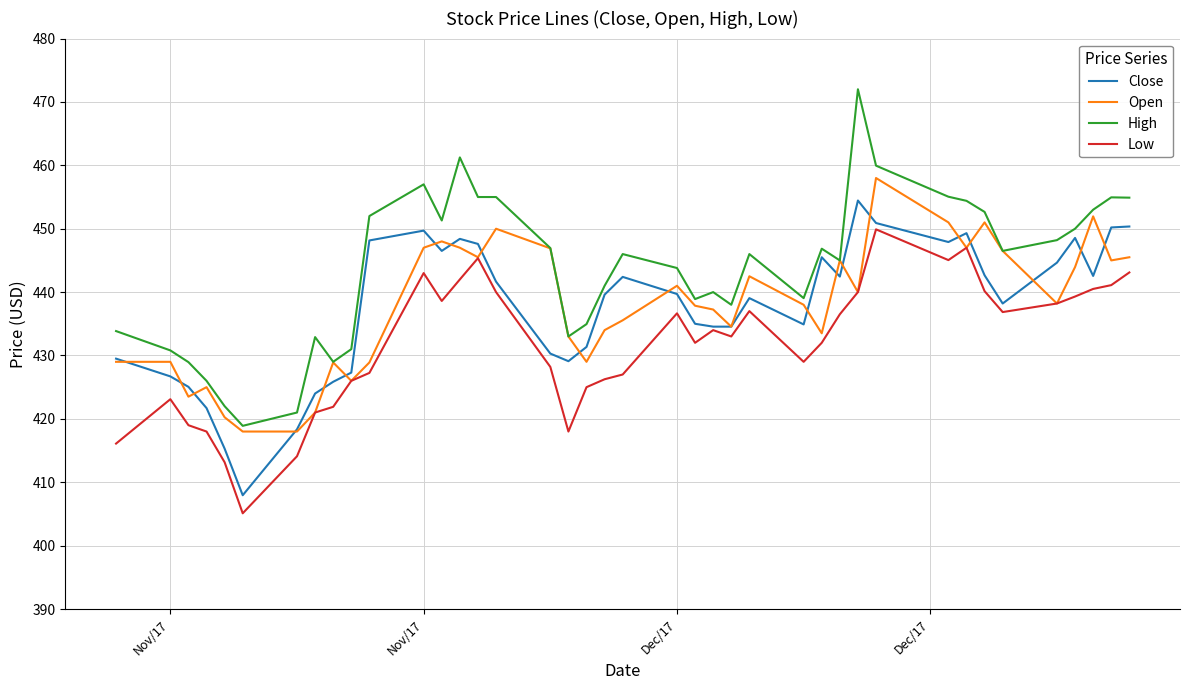

What is the greatest value displayed?

472.0